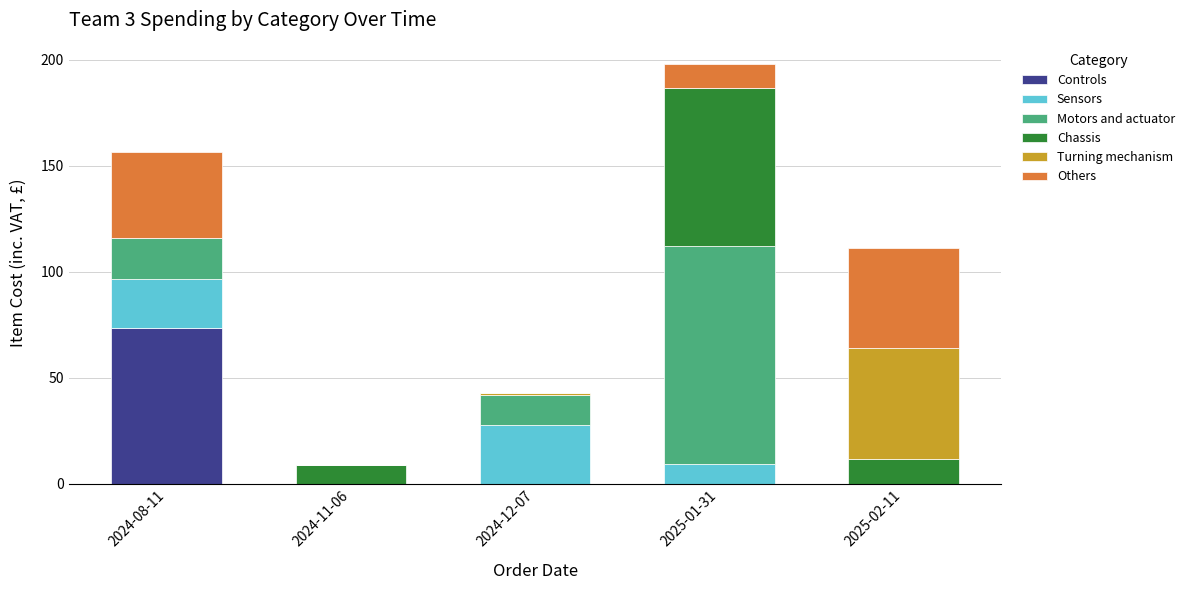

Reading right to left, what are the values for Controls?

2025-02-11=0.0	2025-01-31=0.0	2024-12-07=0.0	2024-11-06=0.0	2024-08-11=73.3